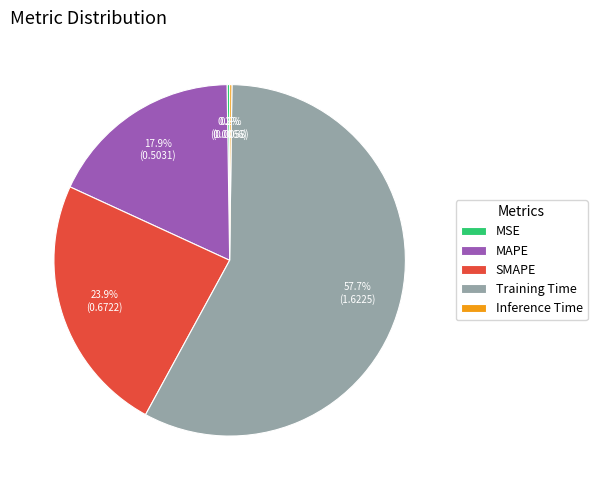

Is the sum of Training Time and SMAPE greater than half?

Yes